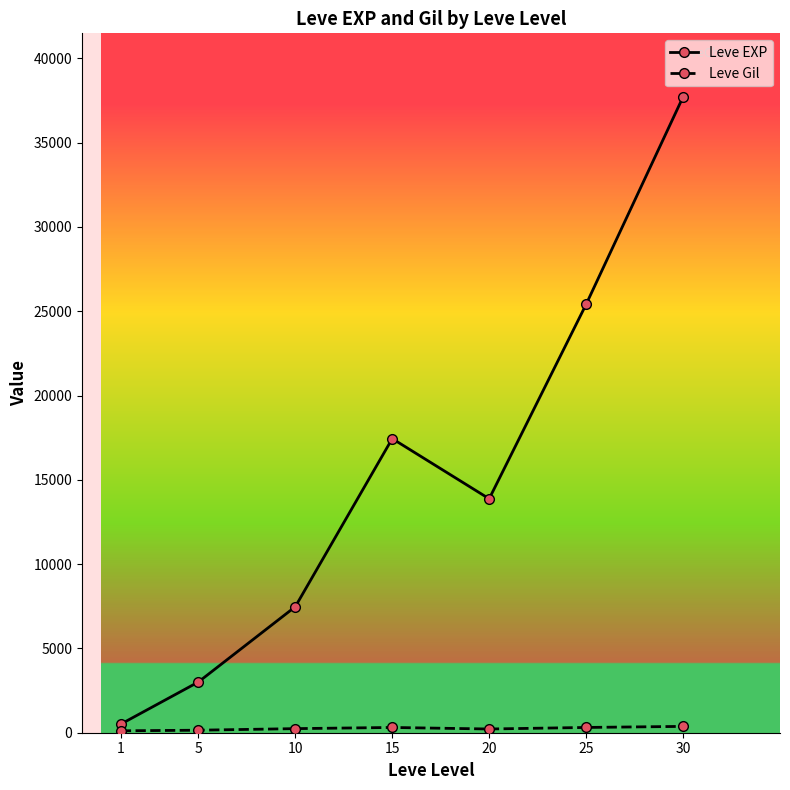

At which label does Leve EXP reach its peak?

30